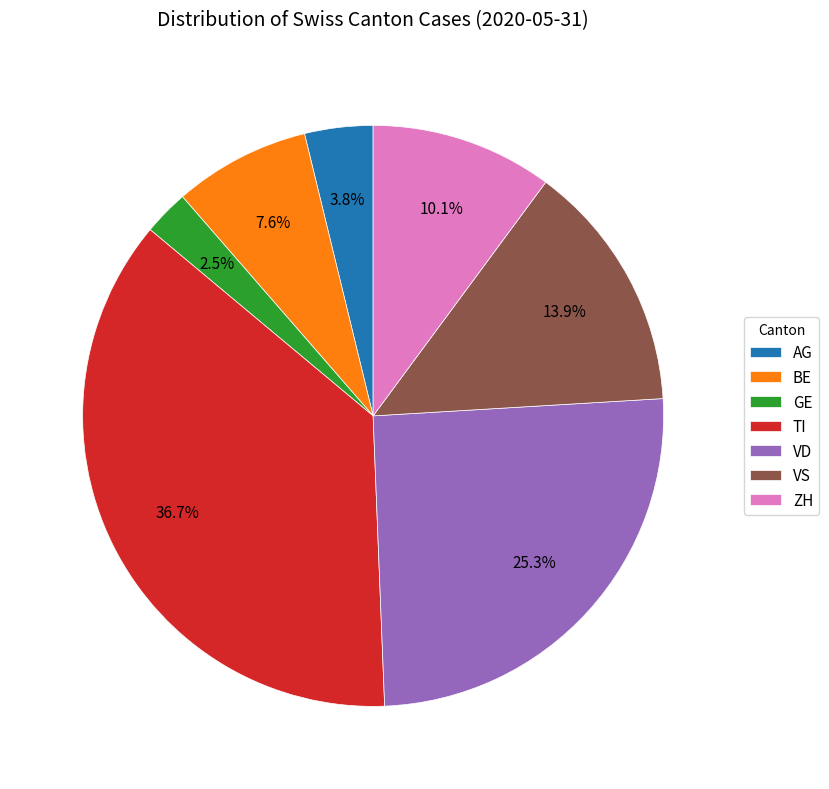

Rank the categories by value from lowest to highest.

GE, AG, BE, ZH, VS, VD, TI